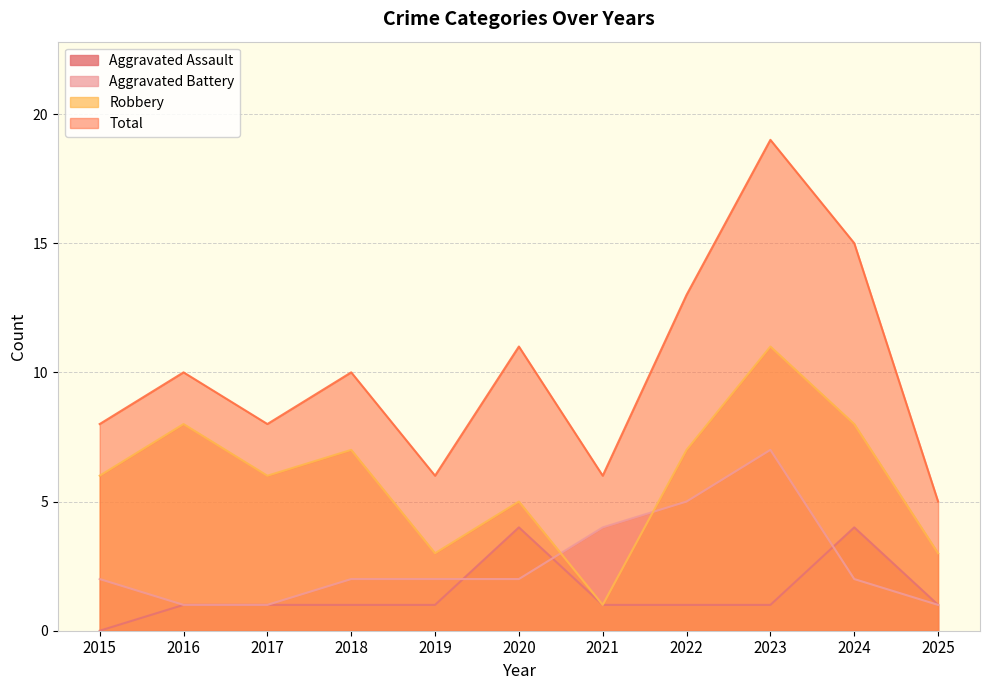

What is the sum of all Robbery values?

65